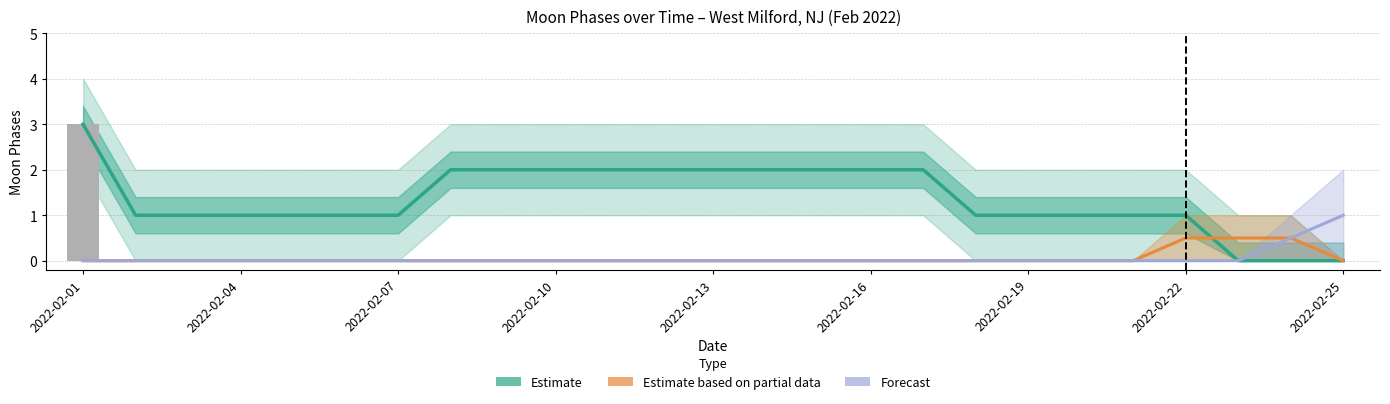

How many Forecast values are between 0 and 1?

25